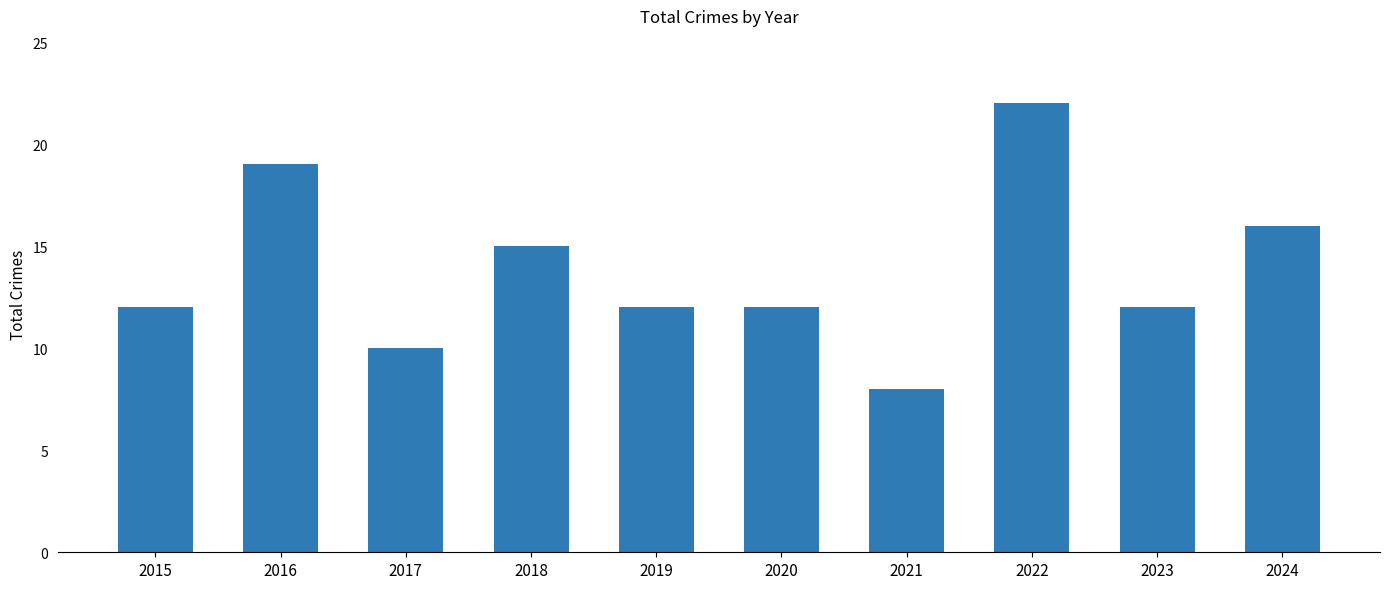

True or false: the data shows 4 at 2016.

False